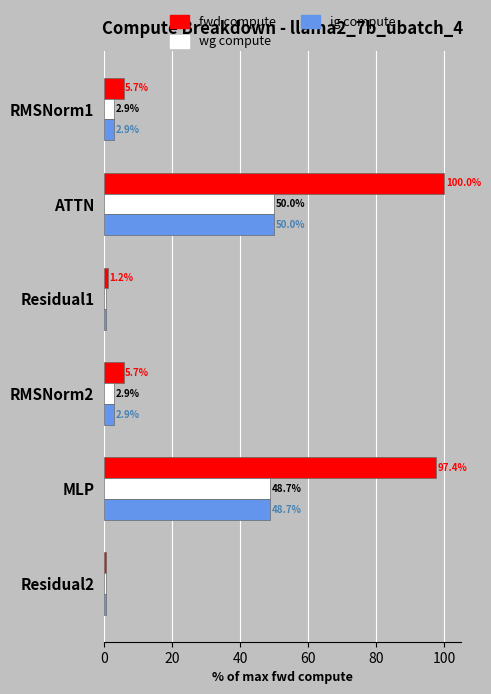

At which category does the chart reach its peak across all series?

ATTN